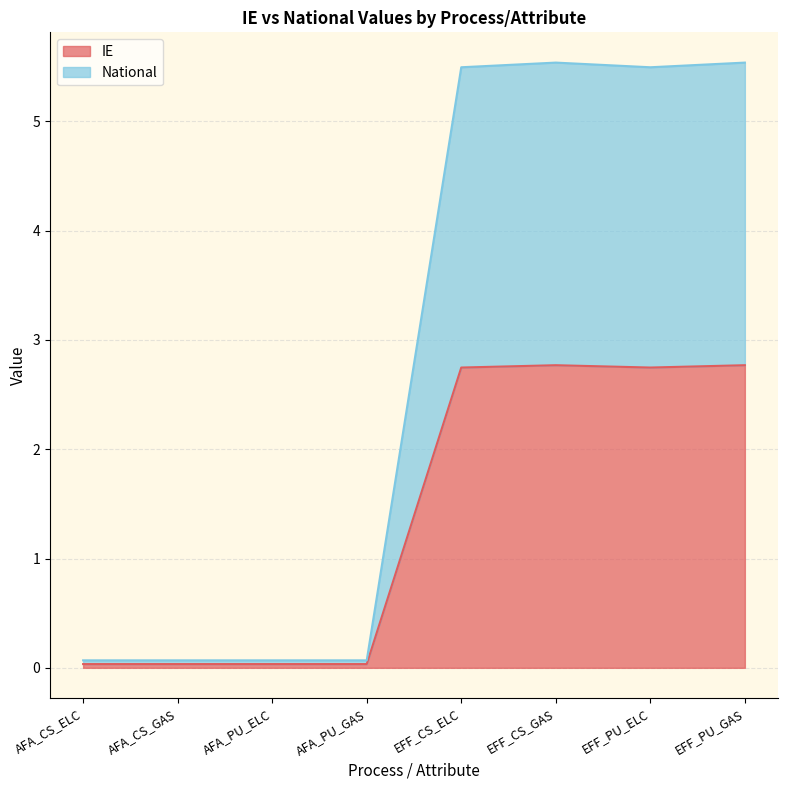

Between AFA_CS_ELC and AFA_PU_ELC, which series saw the biggest shift?

IE